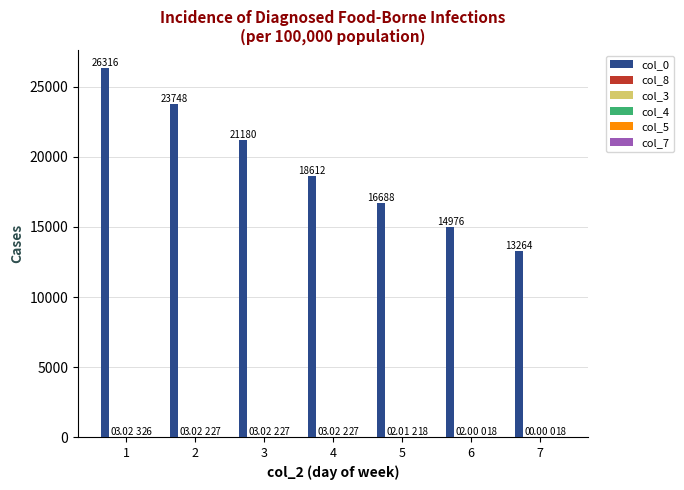

Does the chart contain stacked bars?

No